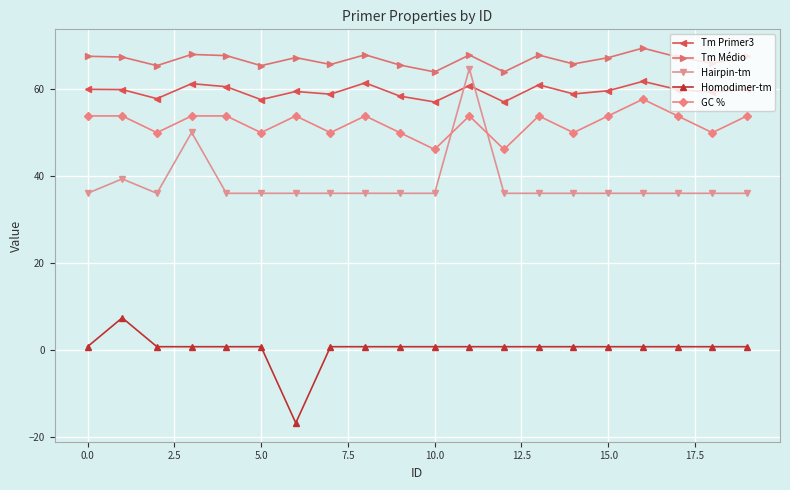

How many categories are shown in the chart?

20